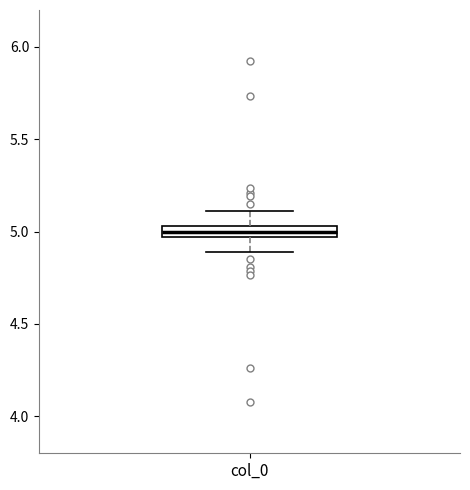

Where is the upper edge of the box for col_0 on the y-axis? The values are not printed on the chart, so give them approximately, as read against the axis.

5.05